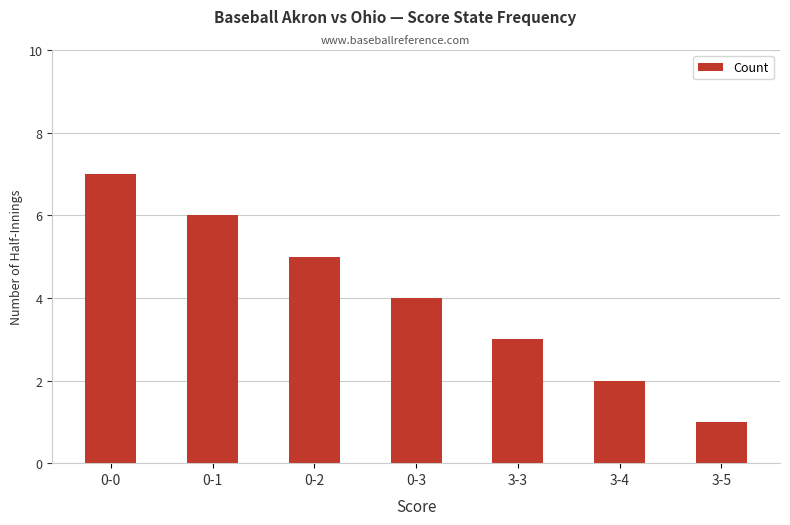

What is the value of the 3rd bar from the left?

5